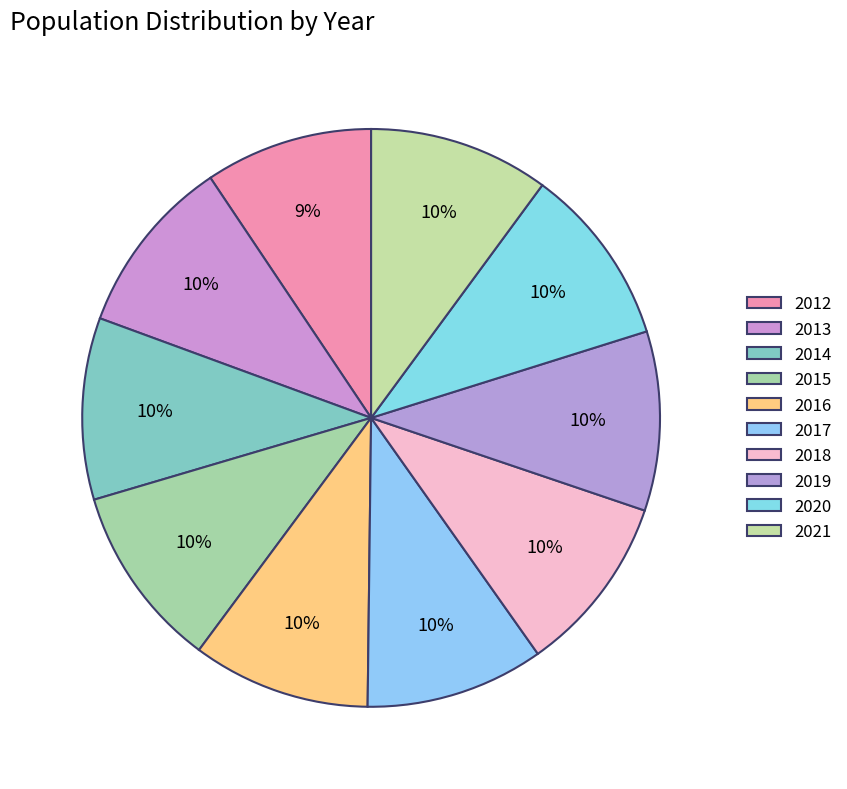

True or false: 2013 accounts for 23% of the total.

False